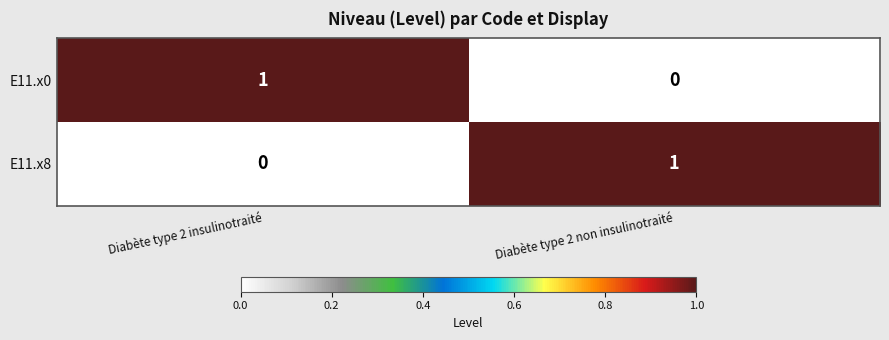

The value of E11.x8 at Diabète type 2 non insulinotraité is 2. True or false?

False